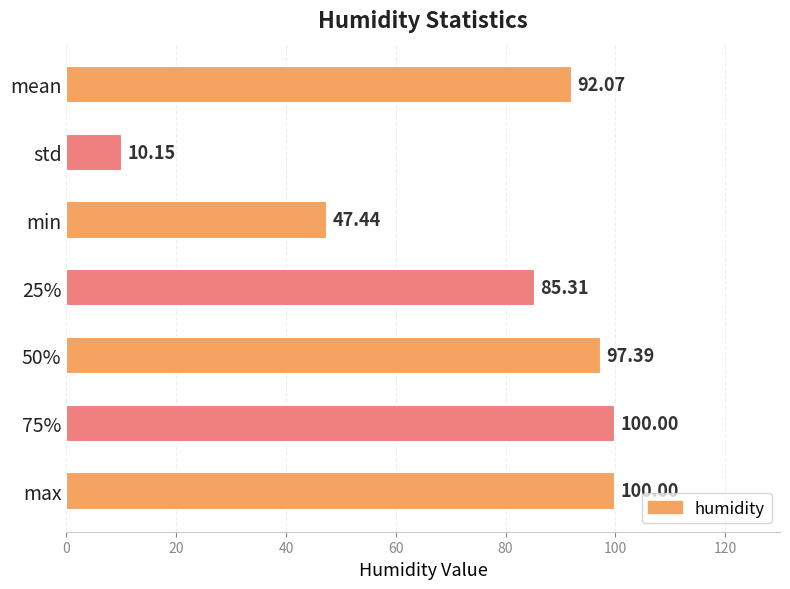

Does the chart contain any negative values?

No